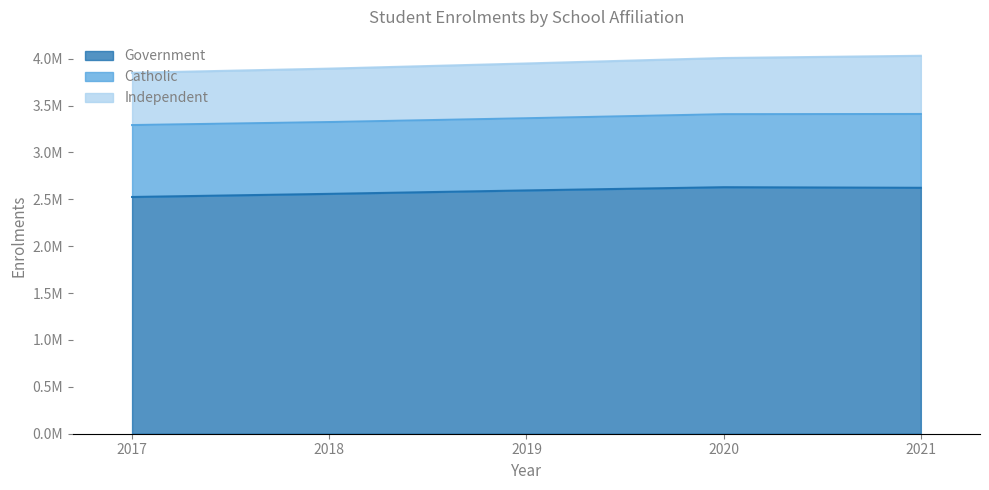

True or false: Catholic and Independent intersect in this chart.

False